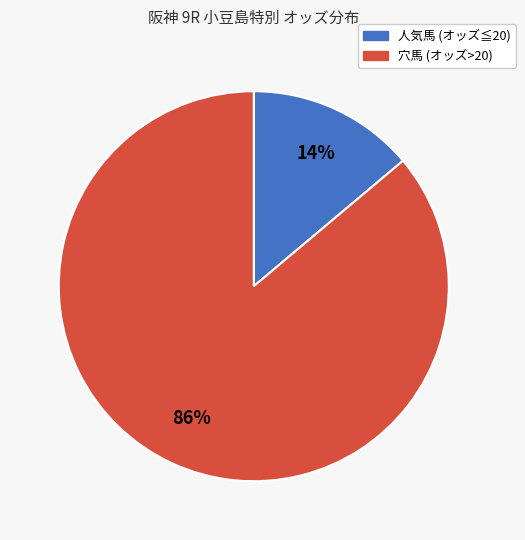

Between 穴馬 (オッズ>20) and 人気馬 (オッズ≦20), which is larger?

穴馬 (オッズ>20)